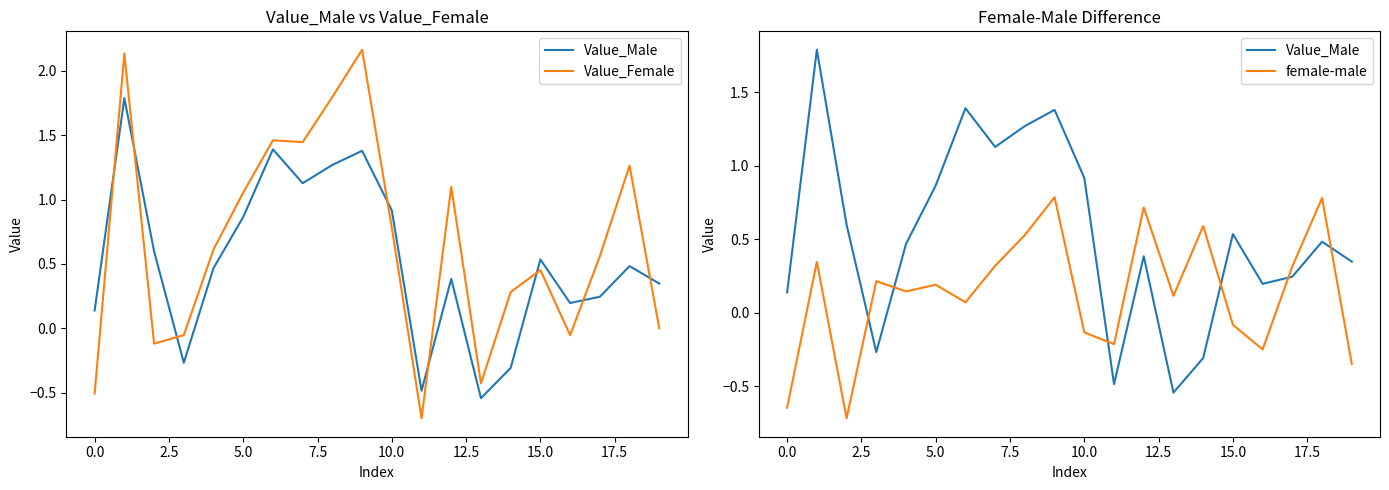

How many negative values does the female-male series have?

7